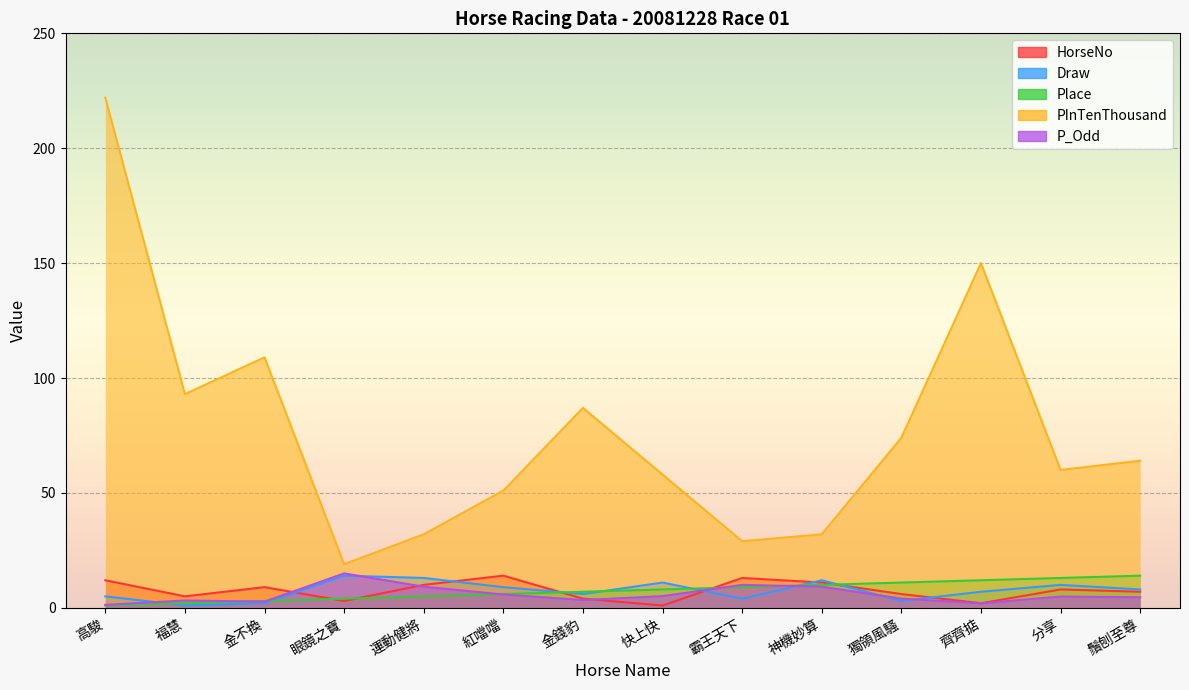

At how many categories does at least one series exceed 73?

6